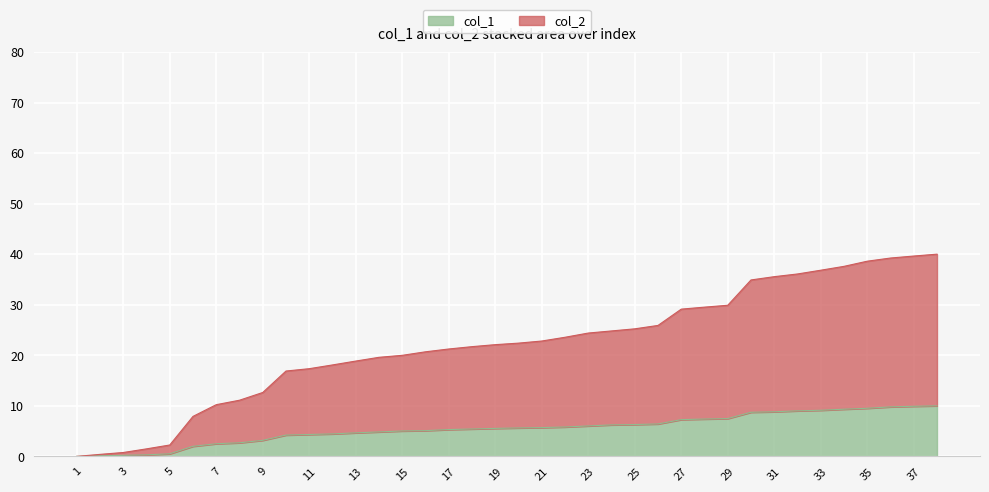

How many lines are shown in the chart?

2